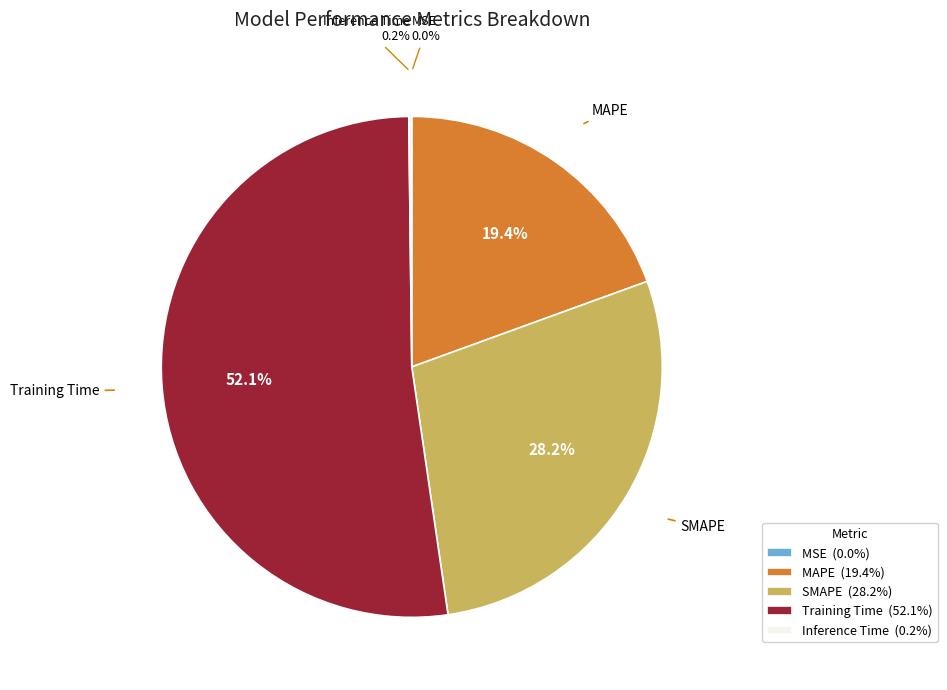

Is there a majority slice in this chart?

Yes